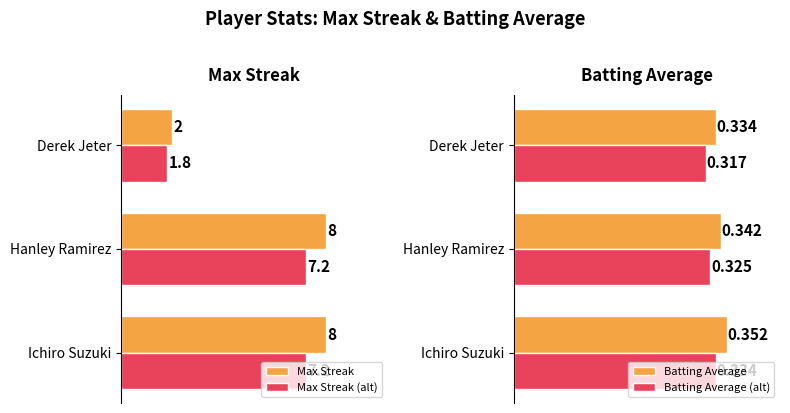

Is the value of Max Streak (alt) at Ichiro Suzuki greater than the value of Max Streak at Hanley Ramirez?

No